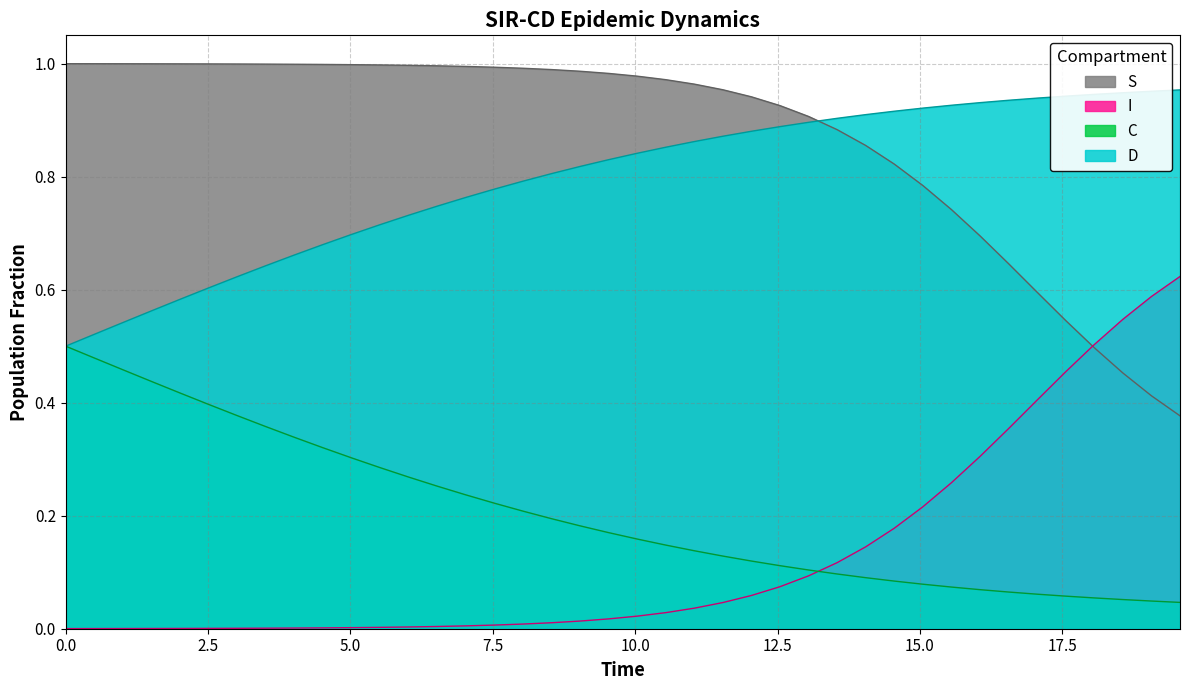

True or false: I and D cross at least once.

False